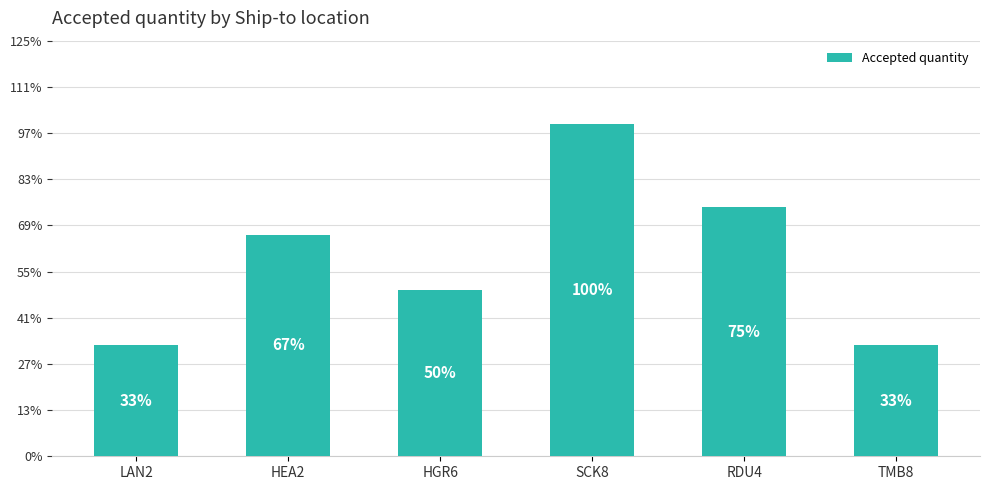

At which category does the chart reach its minimum across all series?

LAN2